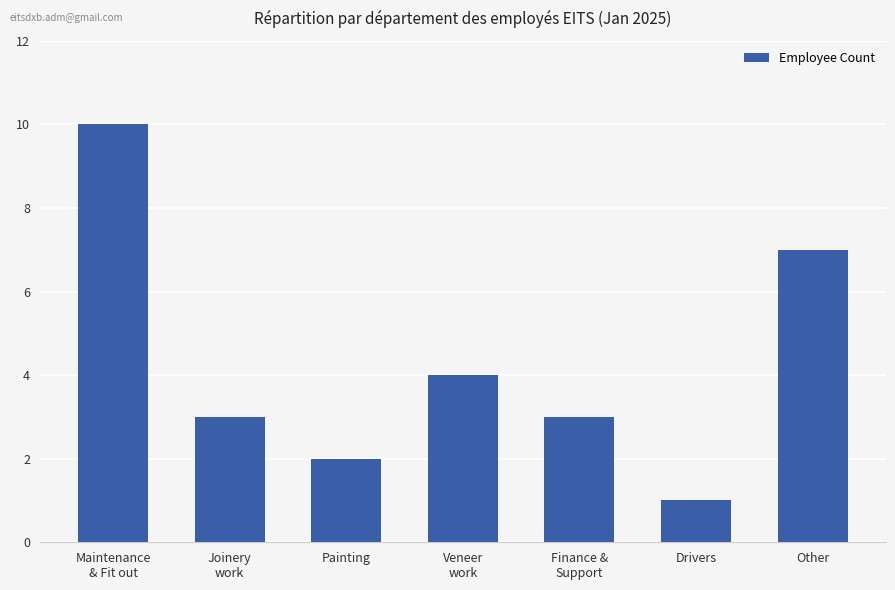

Does the chart contain any negative values?

No